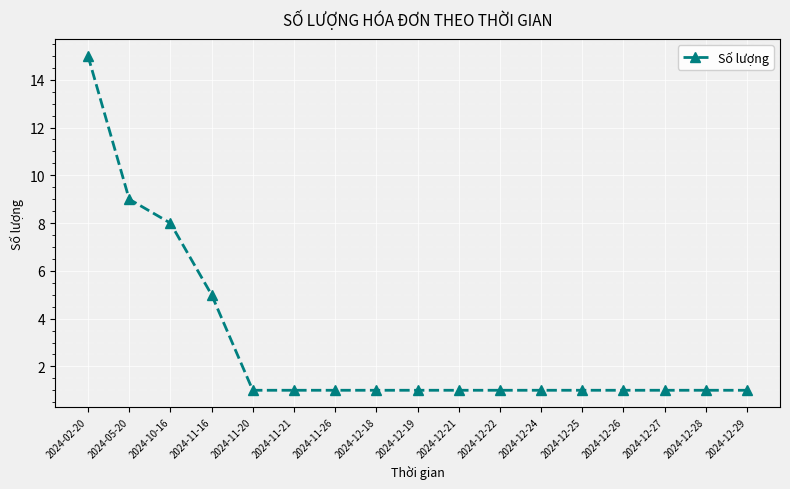

Reading left to right, list all the values displayed in this chart.

15	9	8	5	1	1	1	1	1	1	1	1	1	1	1	1	1